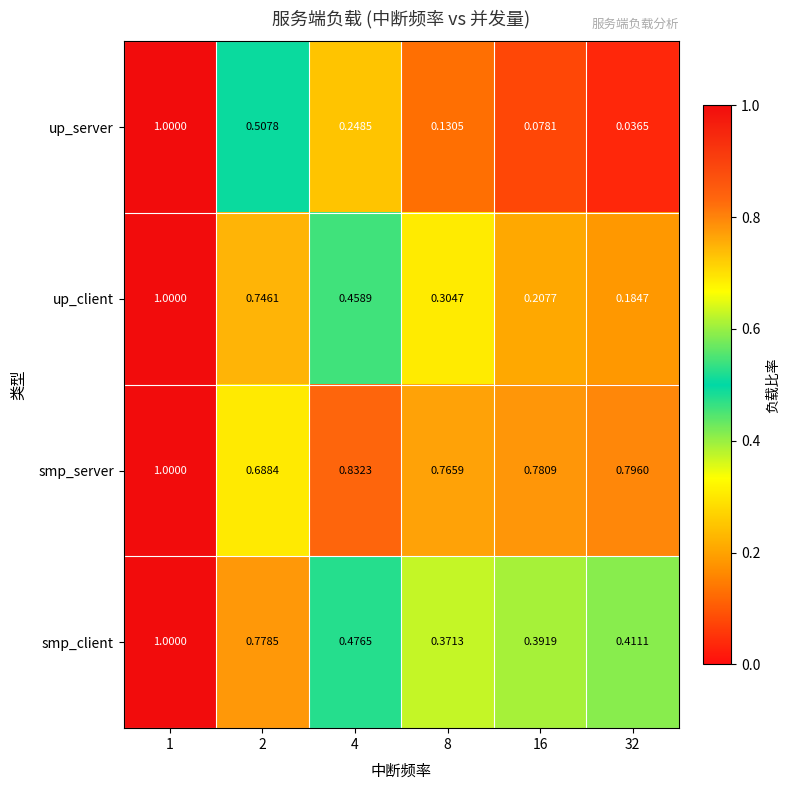

Is the value of up_server at 4 greater than the value of up_client at 32?

Yes